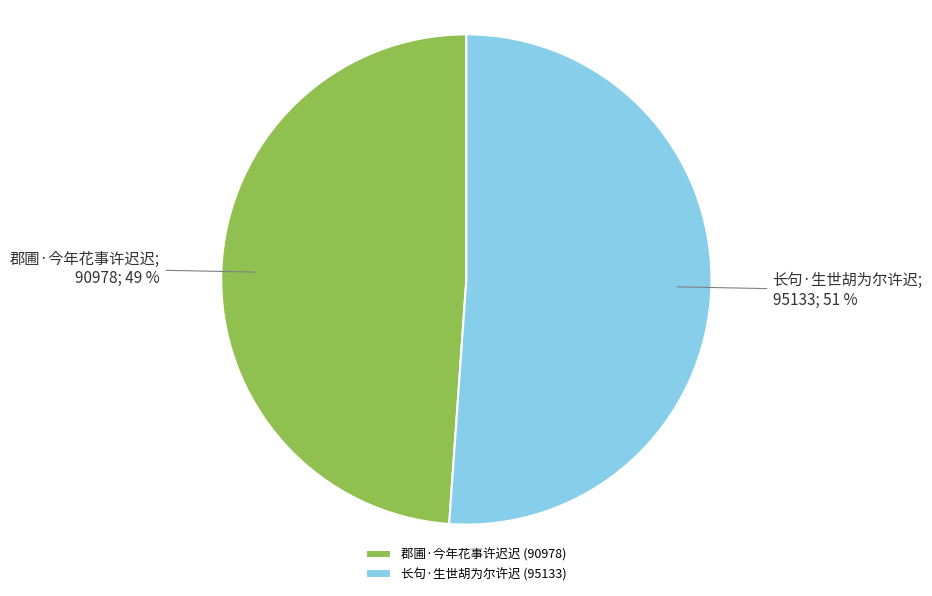

To the nearest percent, what is the difference between the 郡圃·今年花事许迟迟 and 长句·生世胡为尔许迟 slice percentages?

2%